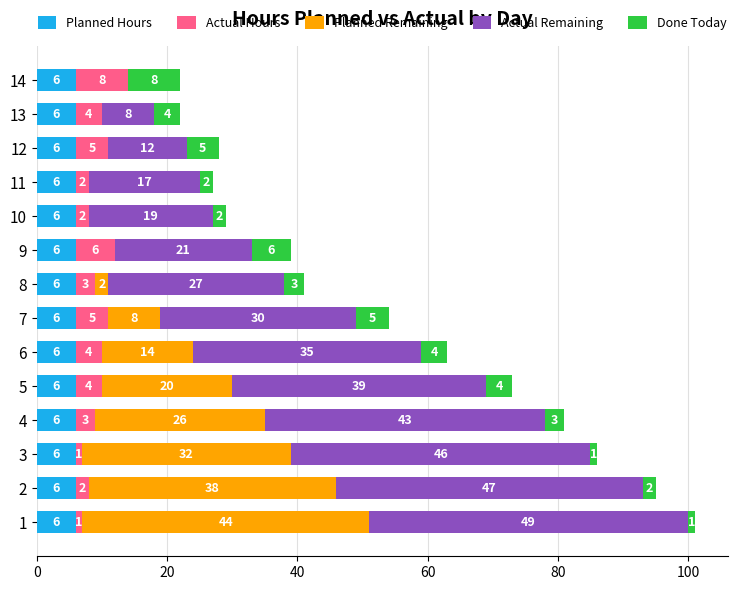

True or false: Planned Hours has a value of 1 at 3.

False